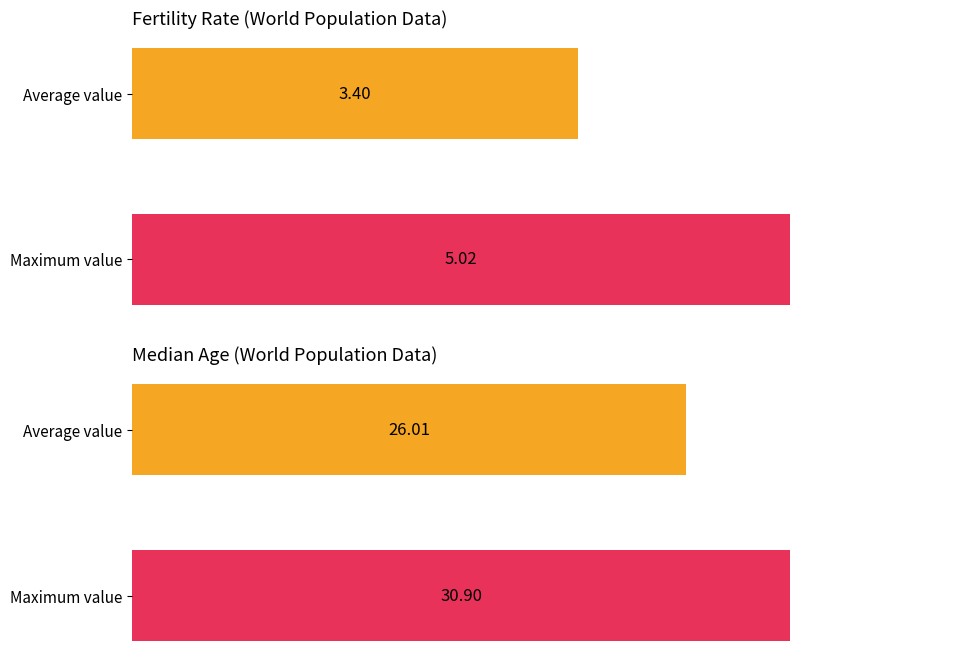

Are the bars grouped side by side (vs. stacked)?

Yes